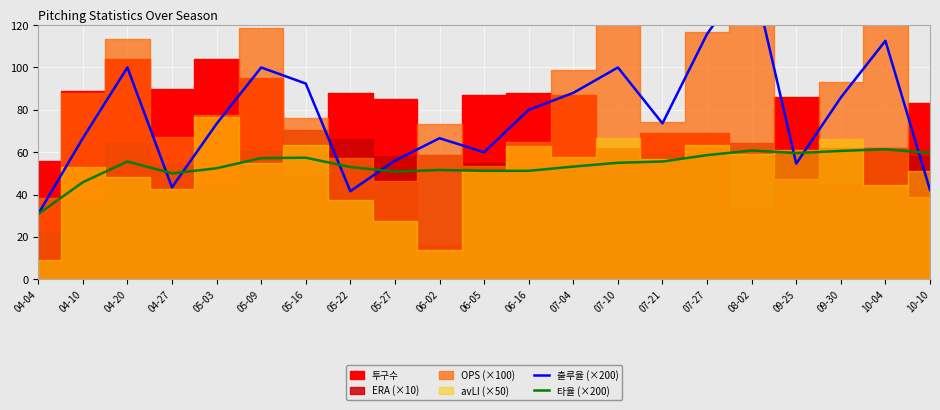

What is the label of the 16th point from the left?

07-27